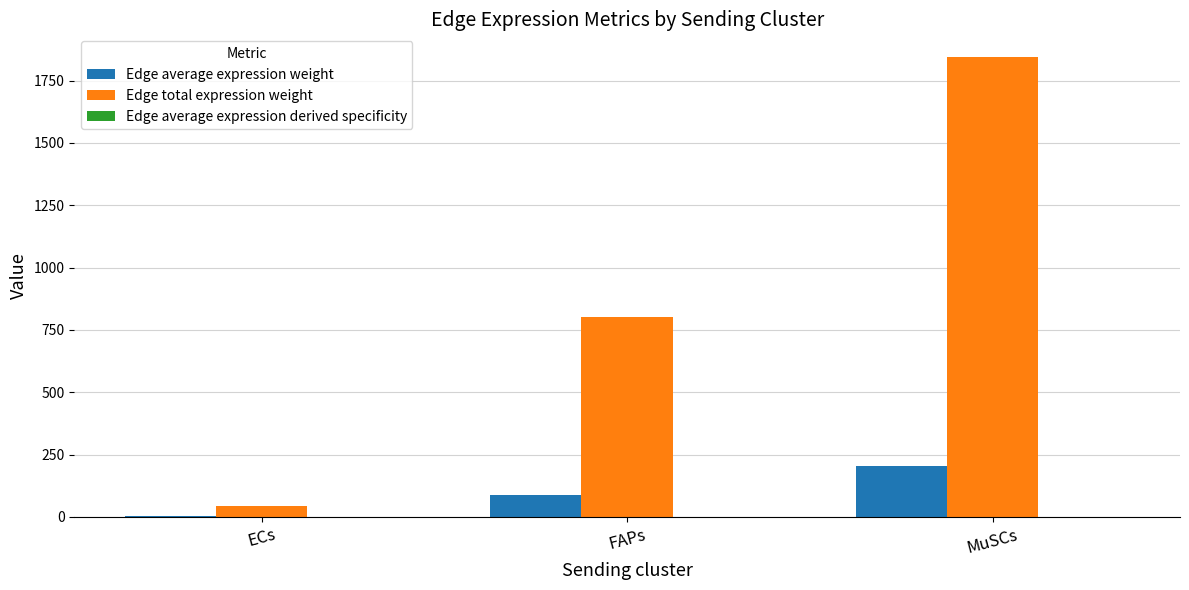

Read the Edge total expression weight value at ECs.

44.5